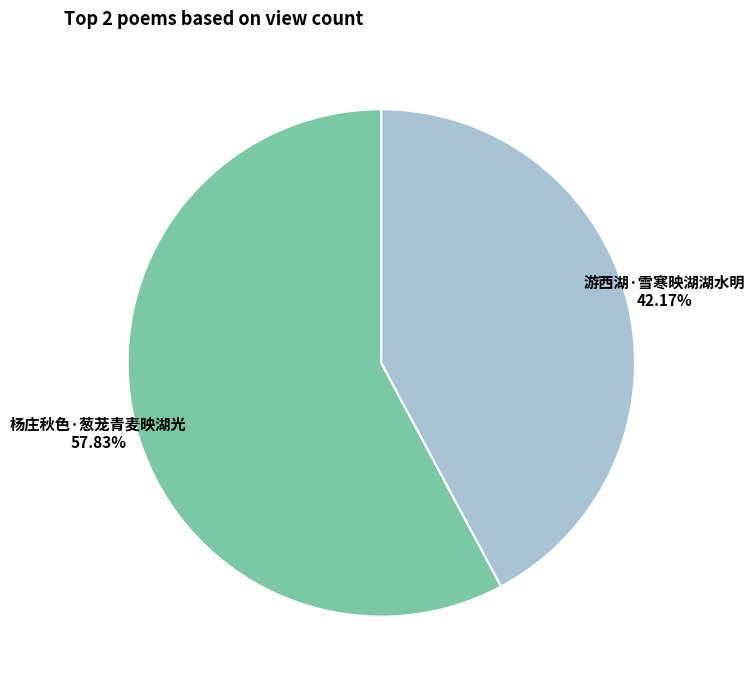

Which slice represents more than half of the pie?

杨庄秋色·葱茏青麦映湖光